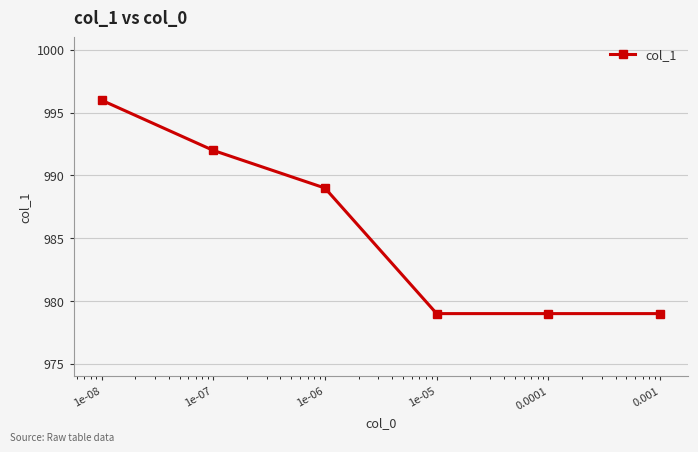

What is the sum of all values?

5914